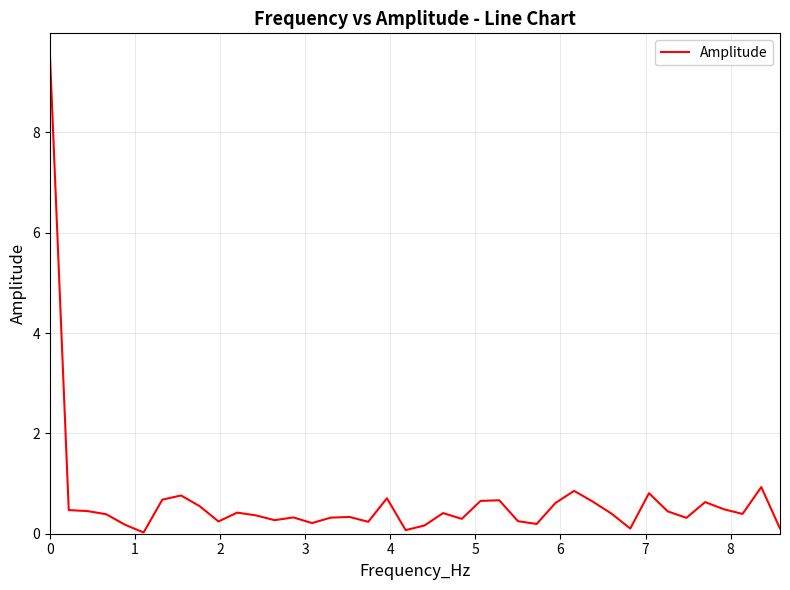

What is the difference between the maximum and minimum values?

9.5